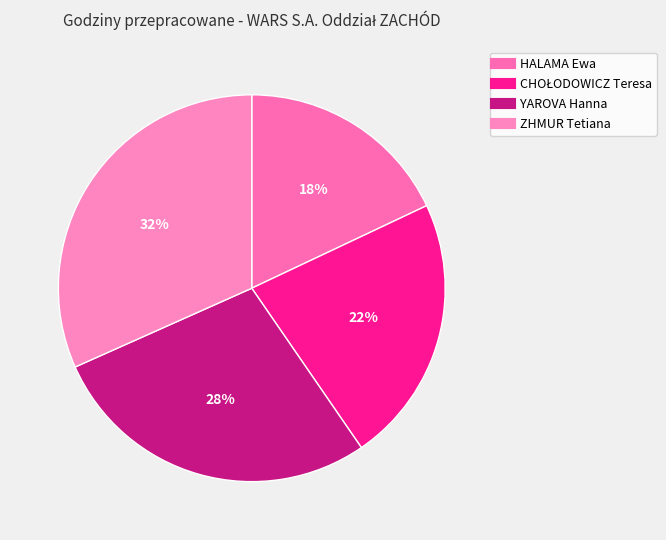

How many slices are in this pie chart?

4